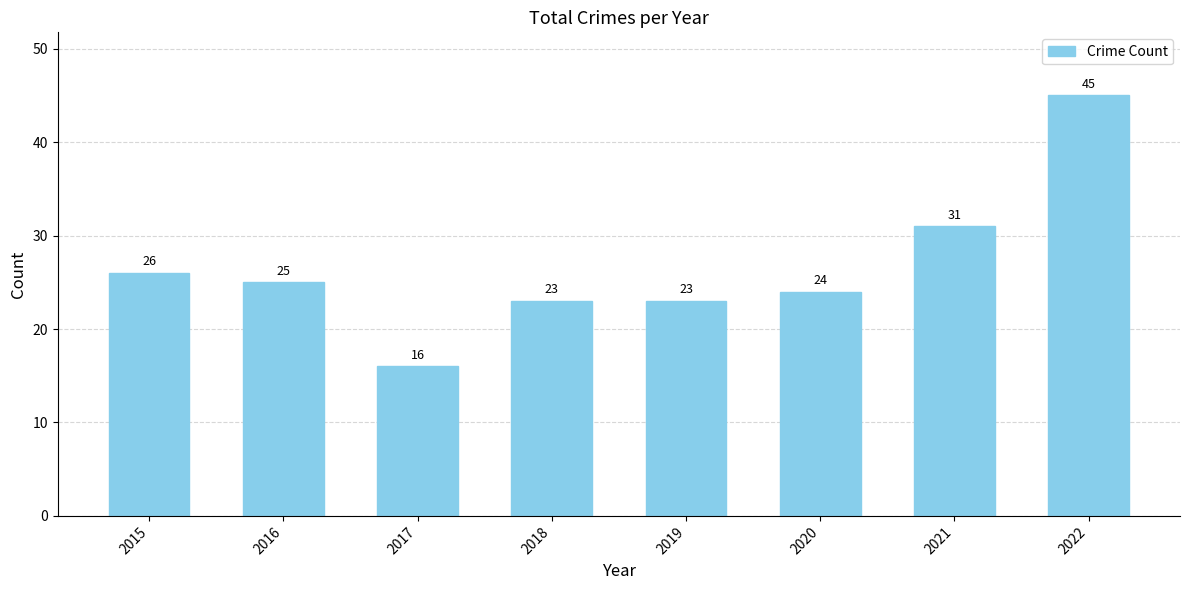

What is the difference between the maximum and minimum values?

29